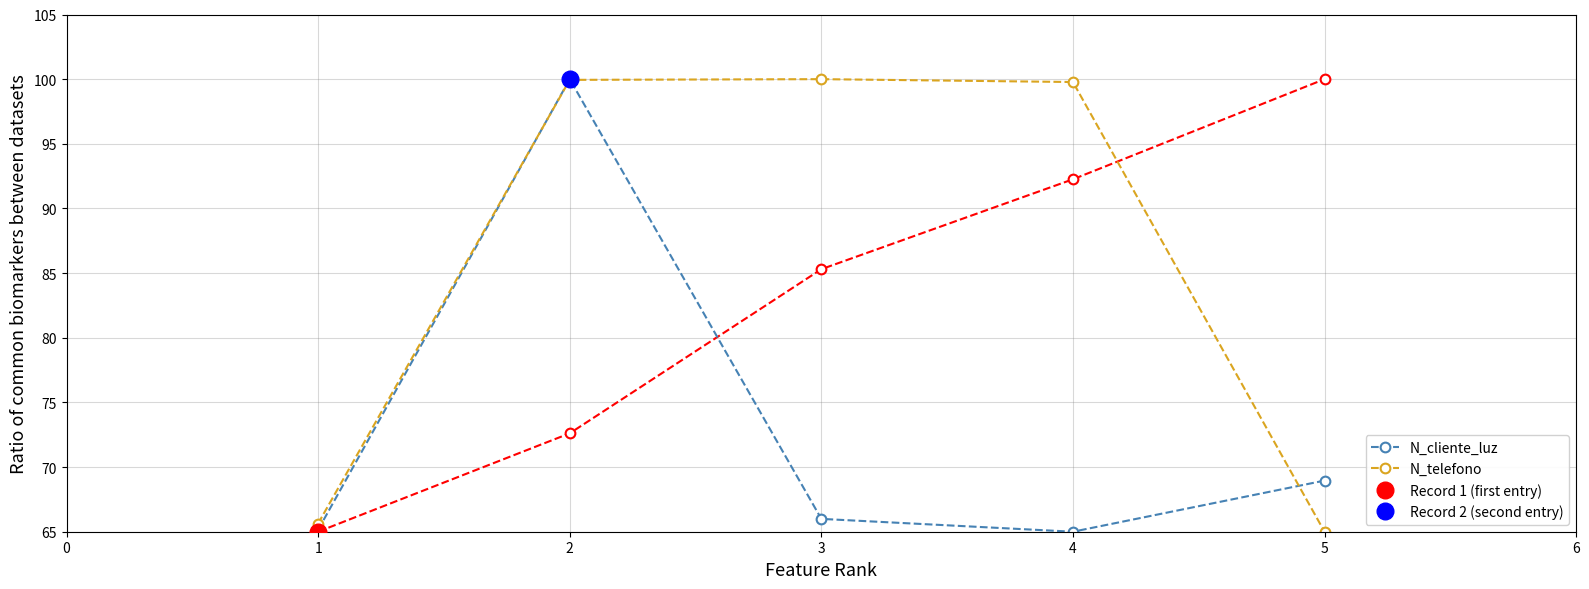

True or false: N_cliente_luz and N_telefono intersect in this chart.

True